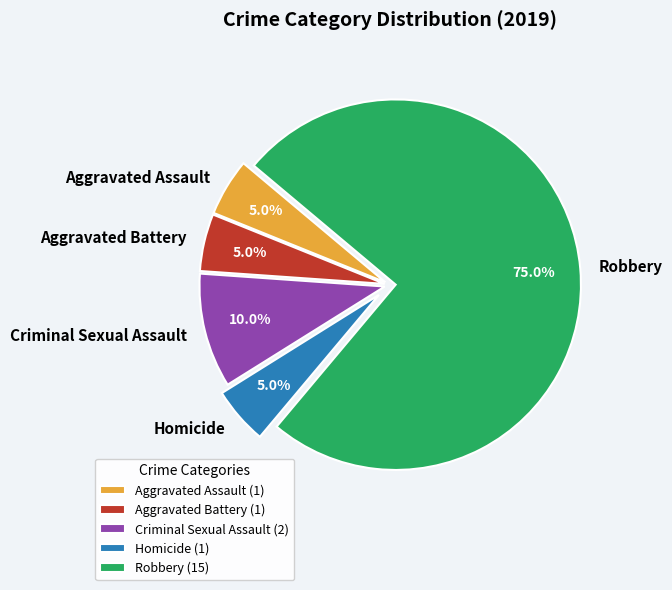

True or false: Aggravated Assault accounts for 5% of the total.

True